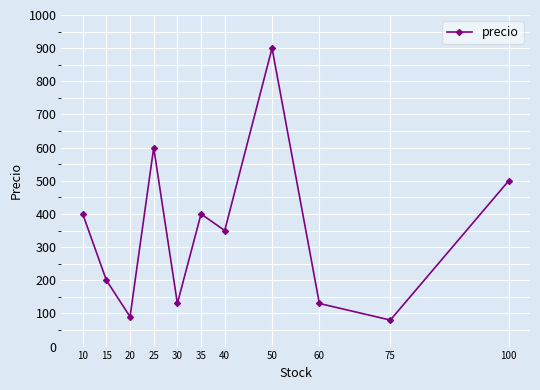

Which category has the highest value across all series?

50